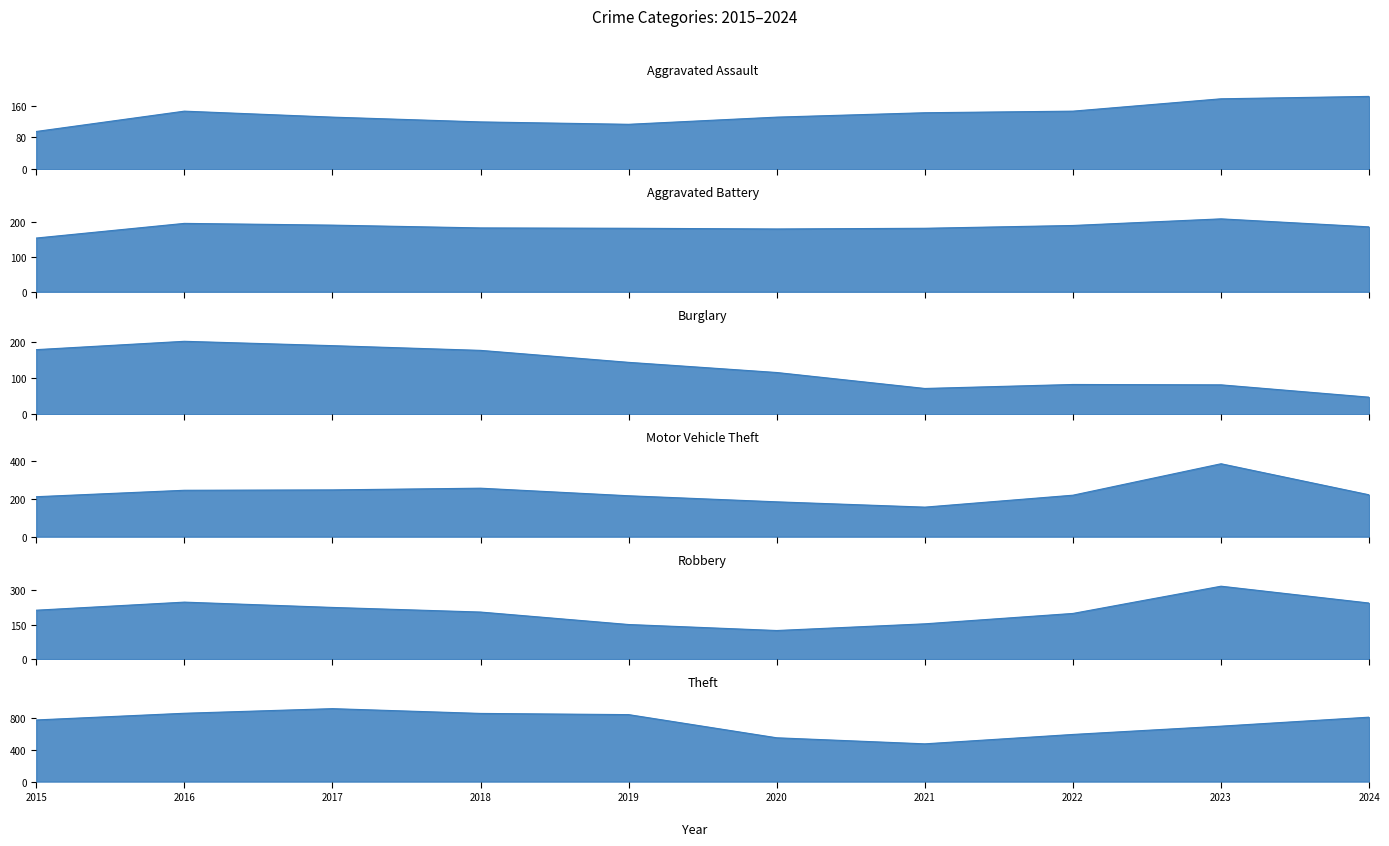

In Burglary, how many points are lower than both neighbors (excluding endpoints)?

1